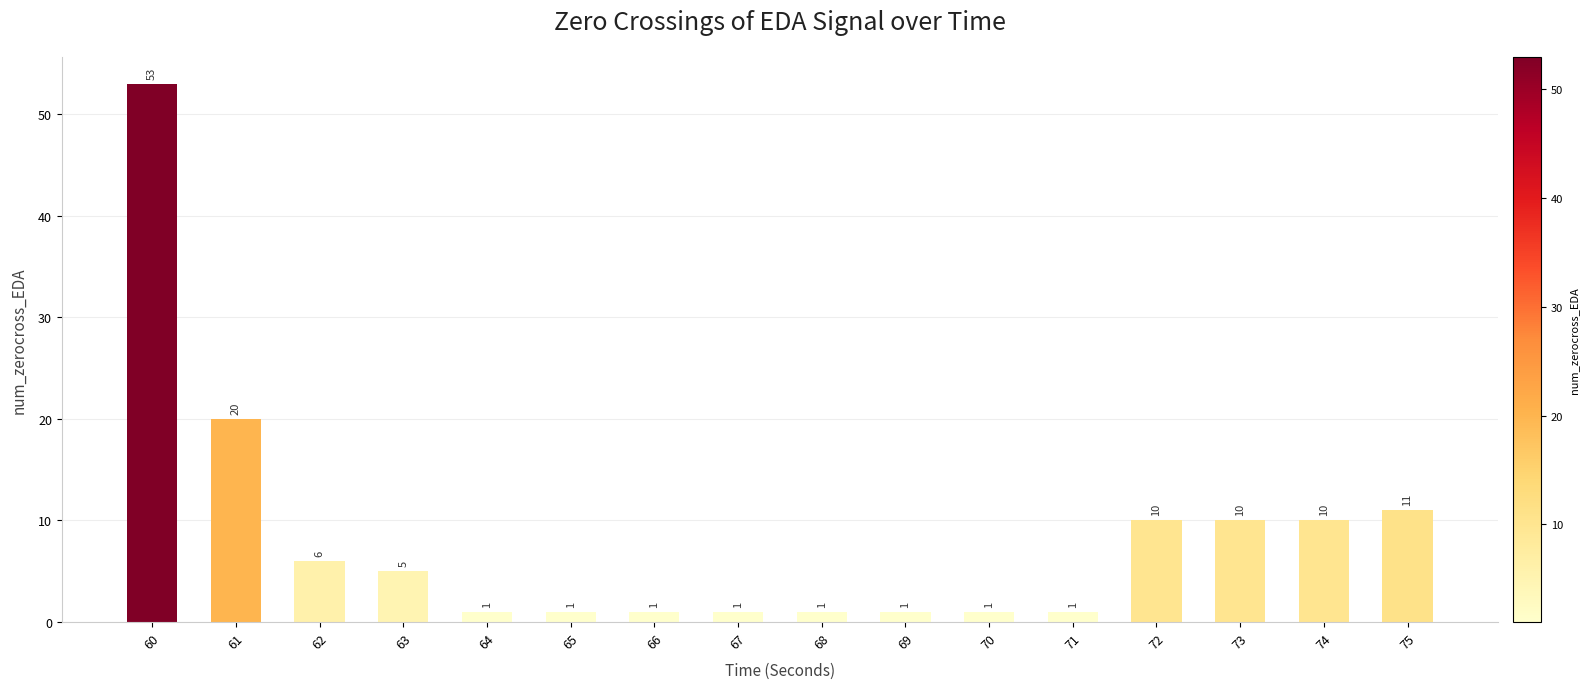

Which has a higher value, 72 or 71?

72